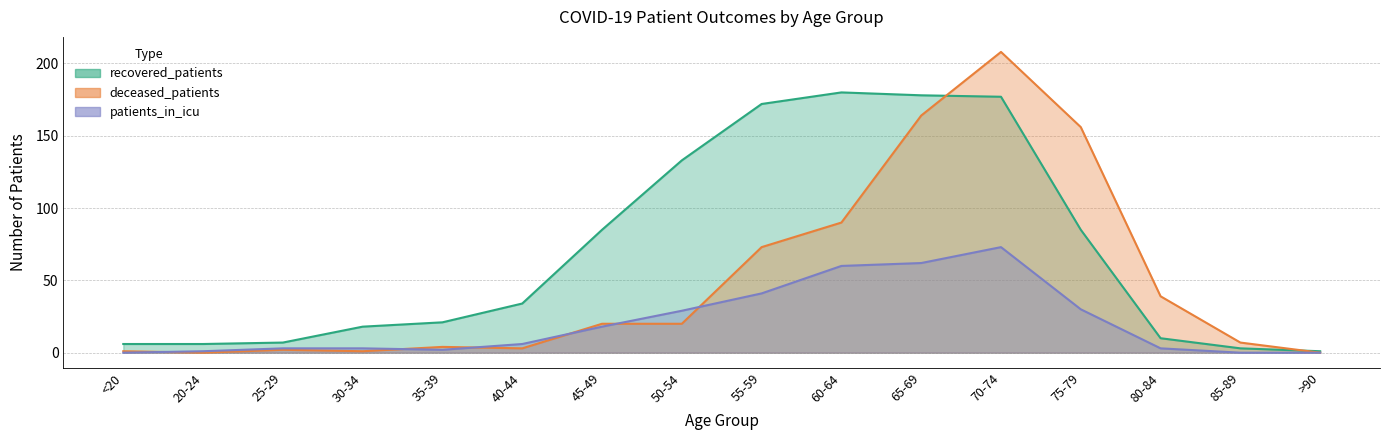

Which category has the lowest value in the deceased_patients series?

20-24